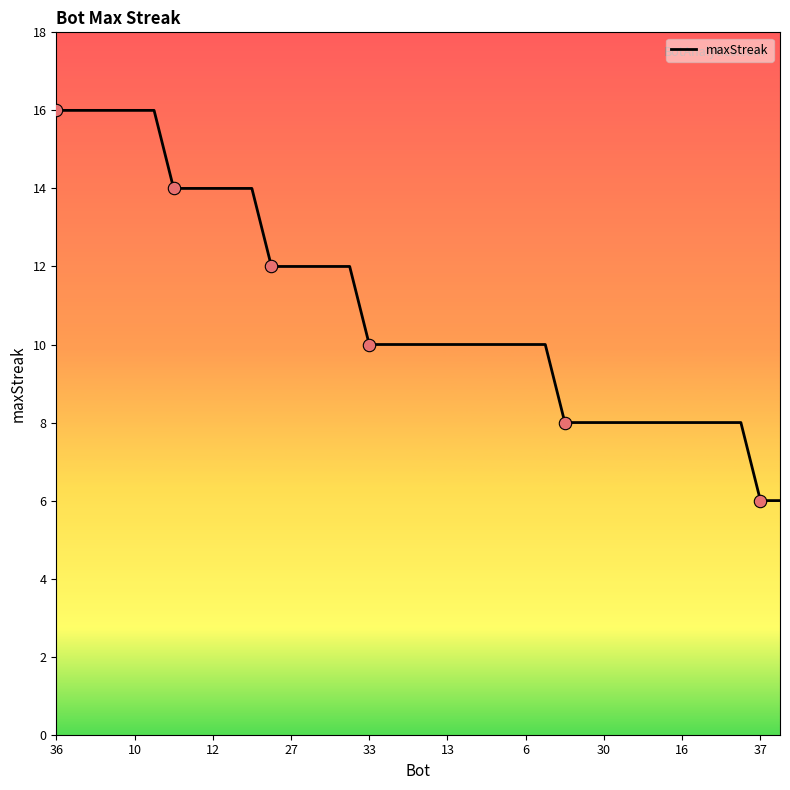

What is the smallest value displayed?

6